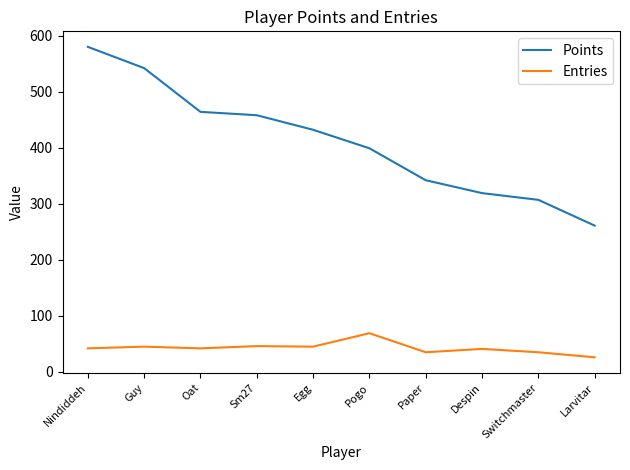

What is the approximate value of Entries at Paper?

35